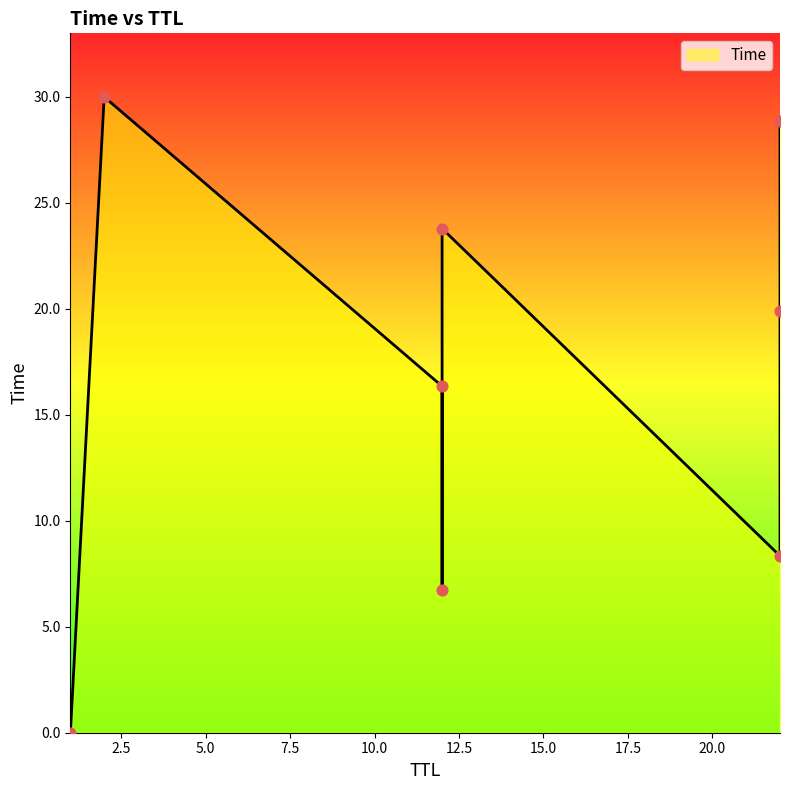

Which has a higher value, 22 or 12?

22